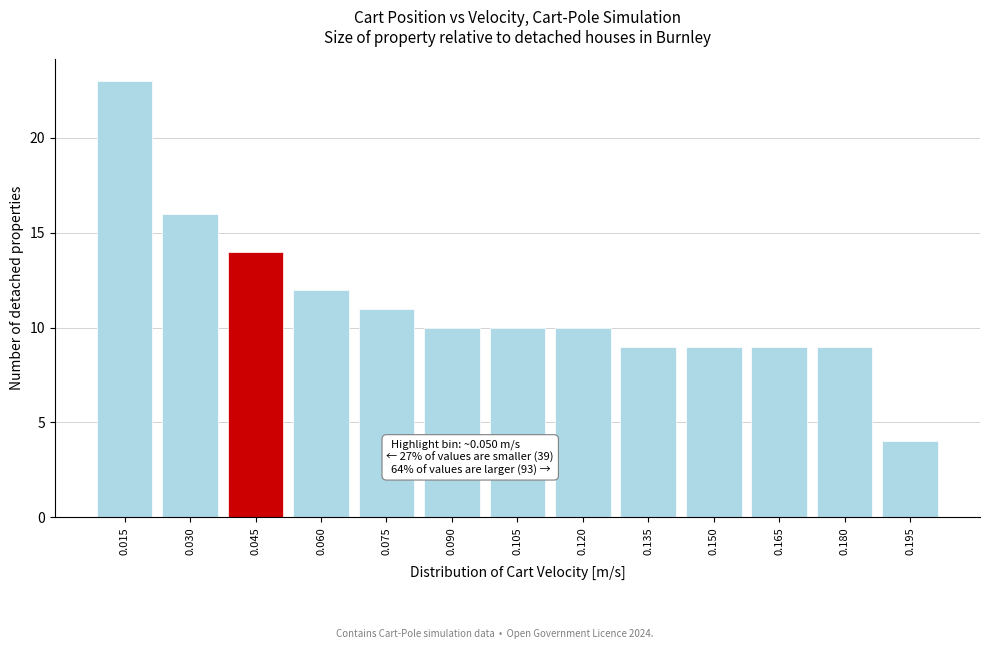

Reading right to left, transcribe all the data shown in this chart.

0.195=4	0.180=9	0.165=9	0.150=9	0.135=9	0.120=10	0.105=10	0.090=10	0.075=11	0.060=12	0.045=14	0.030=16	0.015=23